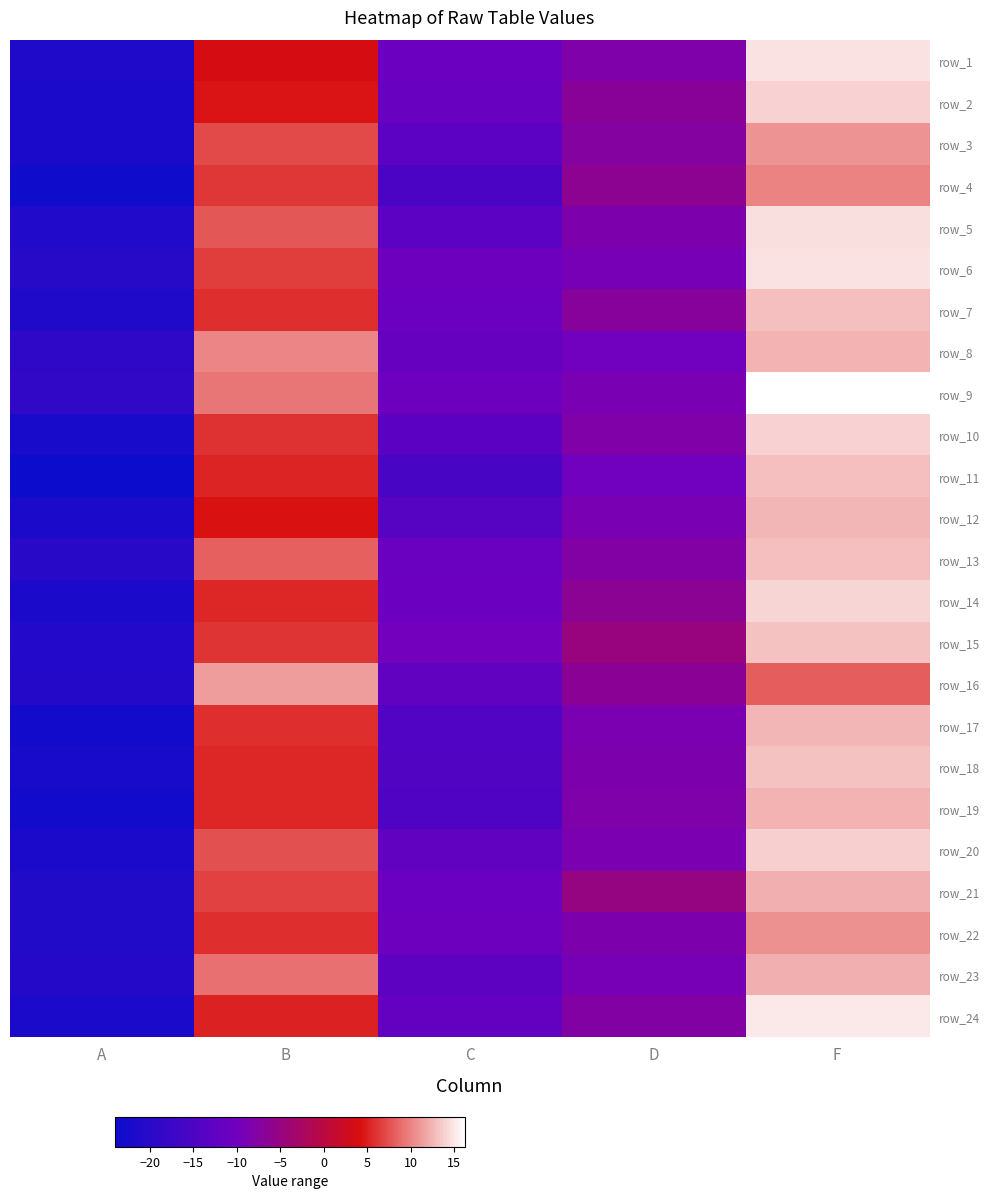

Which label corresponds to the largest value in the chart?

F